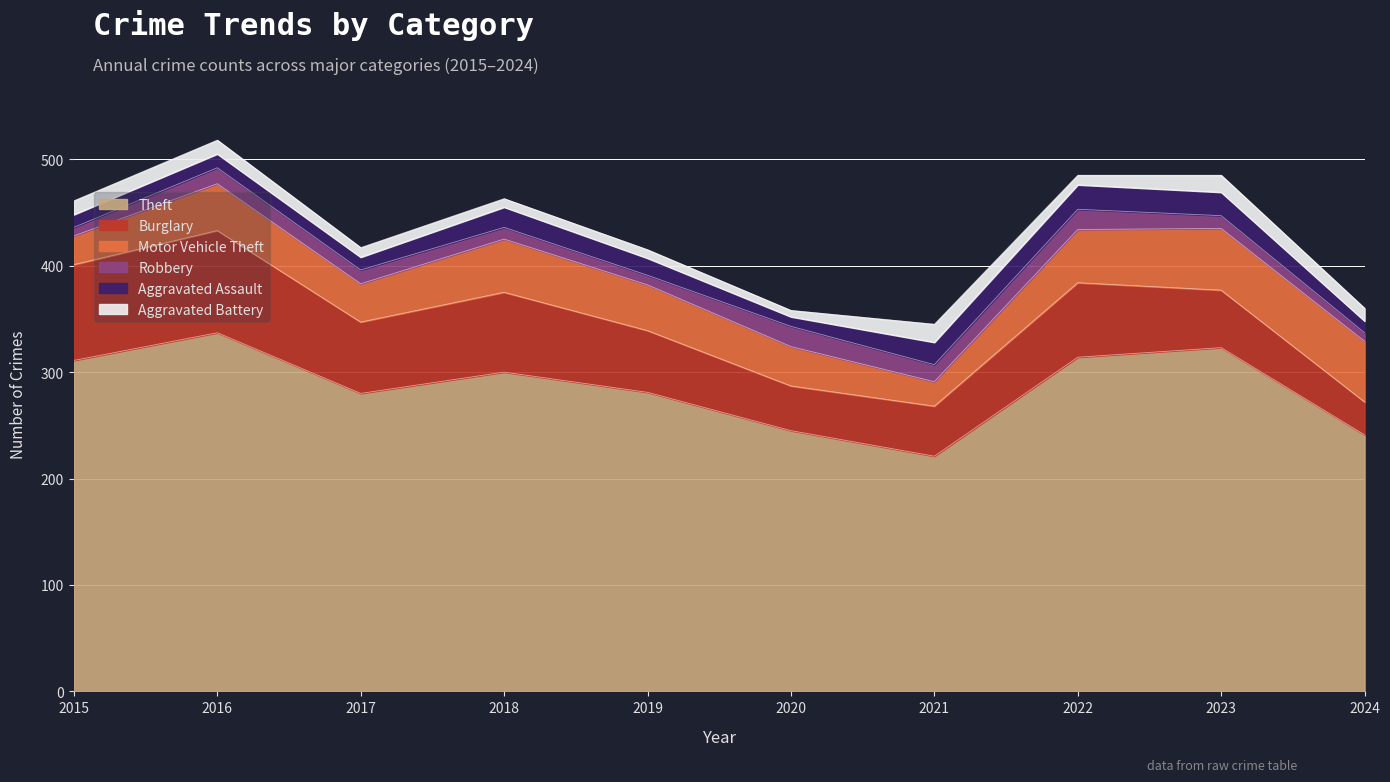

List the series in order of their peak value, lowest first.

Aggravated Battery, Robbery, Aggravated Assault, Motor Vehicle Theft, Burglary, Theft